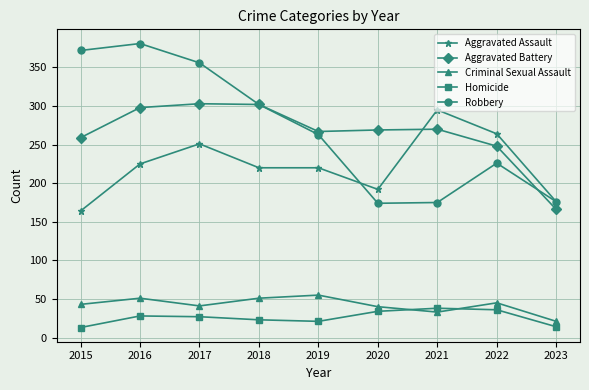

The value of Aggravated Battery at 2017 is 199. True or false?

False